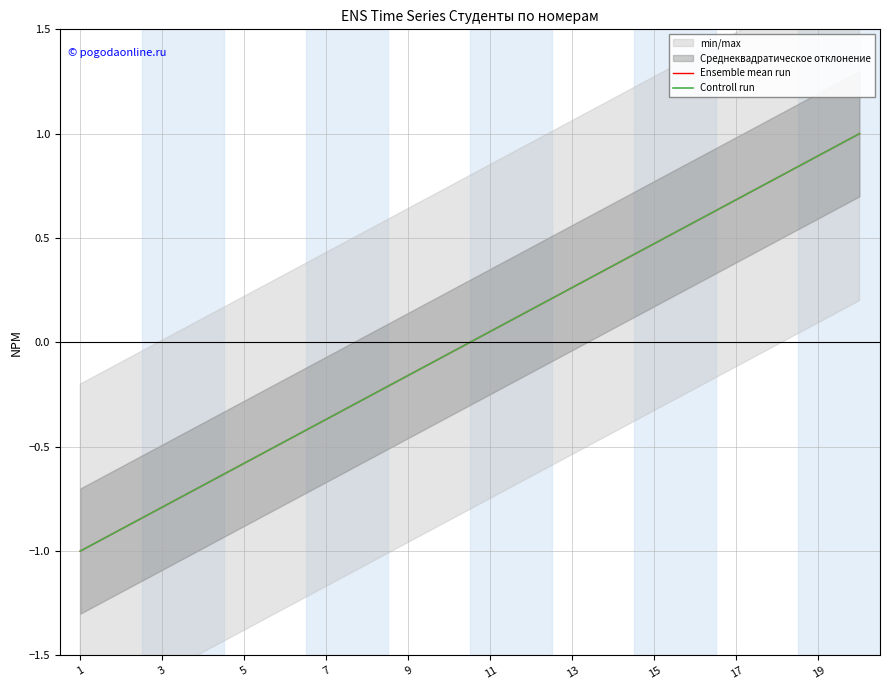

Does the chart have visible grid lines?

Yes